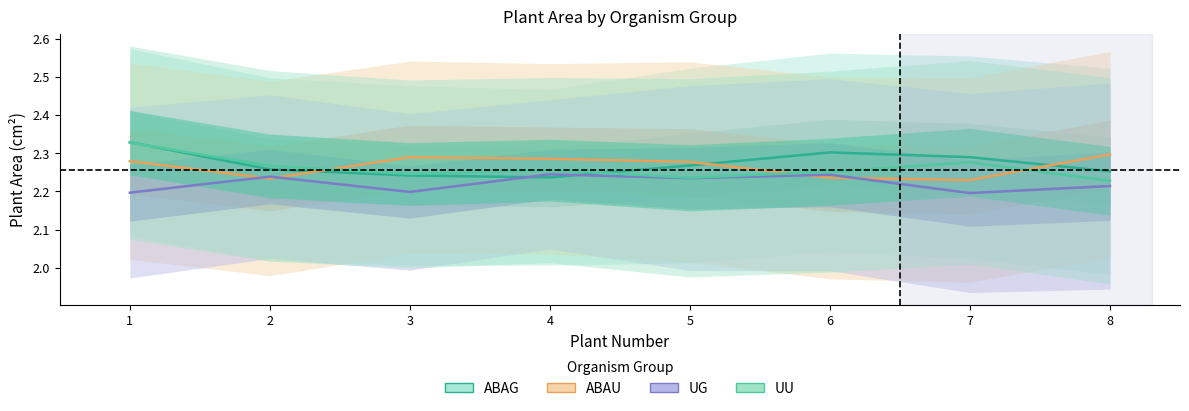

Rank the series by their maximum value, from lowest to highest.

UG, ABAU, UU, ABAG